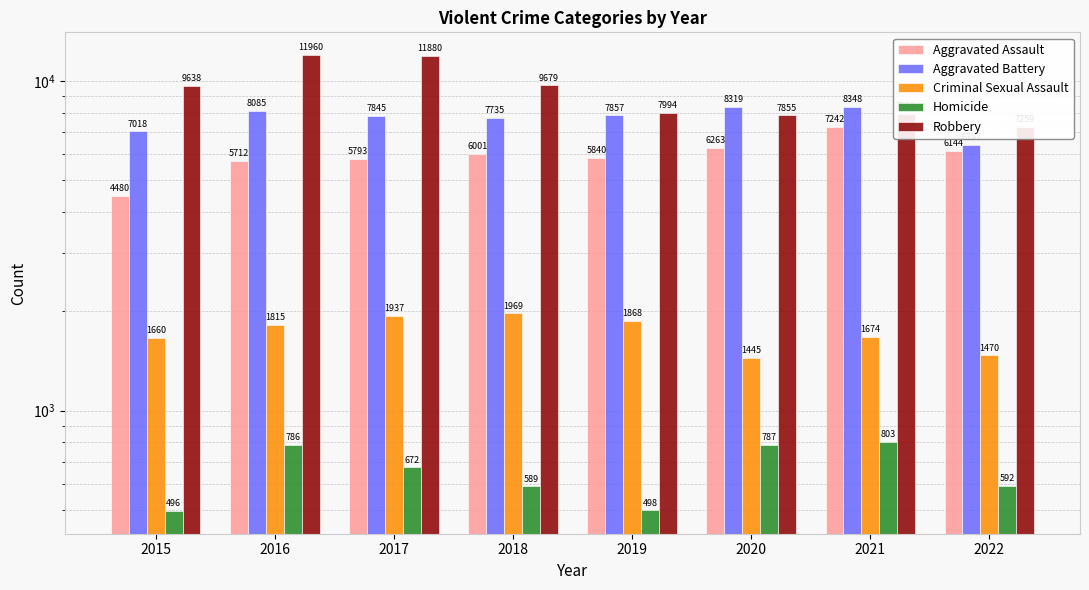

Reading right to left, what are all the values shown in this chart?

Aggravated Assault: 2022=6144	2021=7242	2020=6263	2019=5840	2018=6001	2017=5793	2016=5712	2015=4480
Aggravated Battery: 2022=6397	2021=8348	2020=8319	2019=7857	2018=7735	2017=7845	2016=8085	2015=7018
Criminal Sexual Assault: 2022=1470	2021=1674	2020=1445	2019=1868	2018=1969	2017=1937	2016=1815	2015=1660
Homicide: 2022=592	2021=803	2020=787	2019=498	2018=589	2017=672	2016=786	2015=496
Robbery: 2022=7259	2021=7919	2020=7855	2019=7994	2018=9679	2017=11880	2016=11960	2015=9638